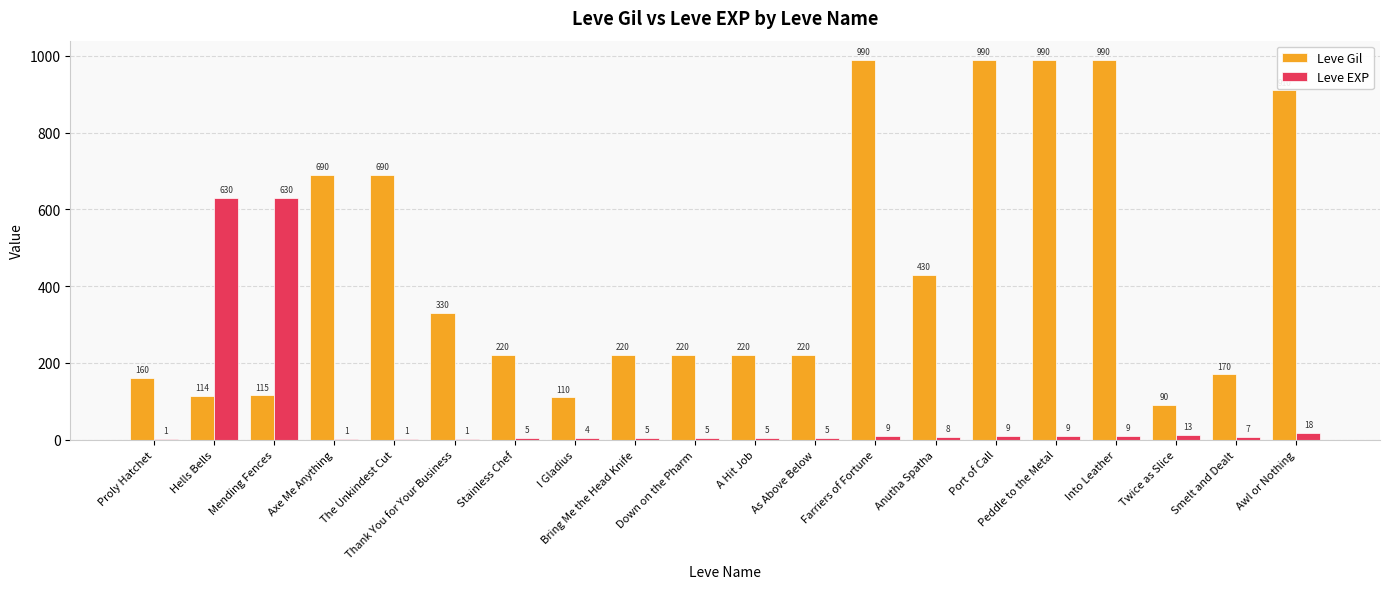

What is the total value across all series at Awl or Nothing?

928